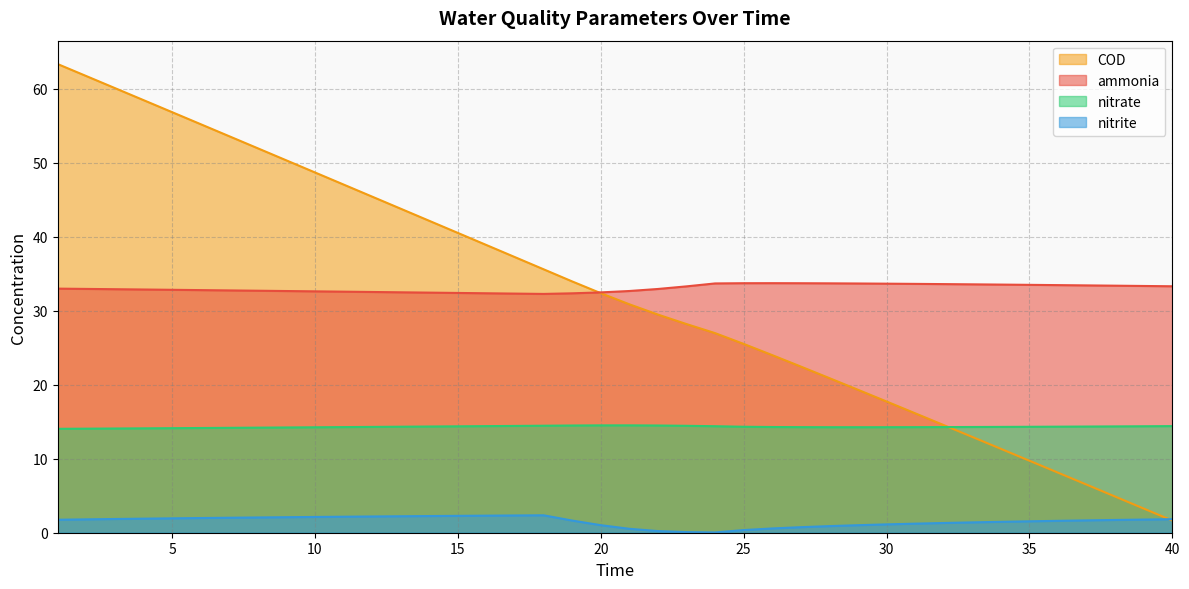

The COD series shows 5.4 at 39. True or false?

False